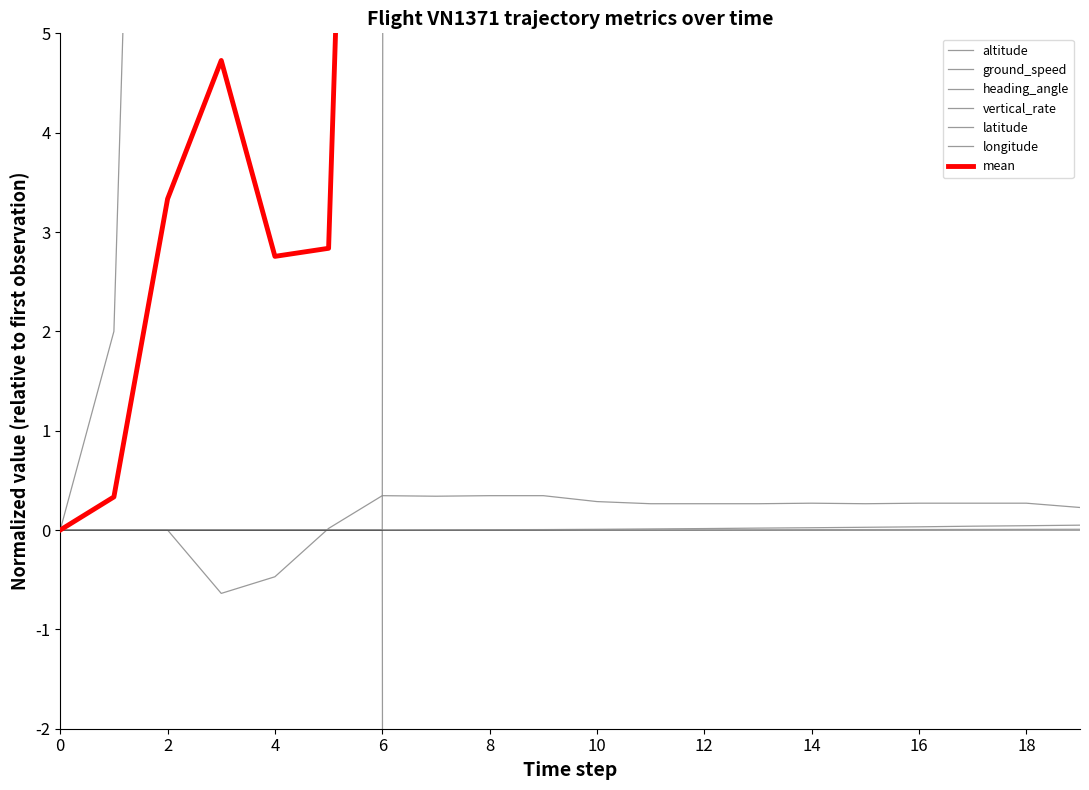

At 18, list the series in order from smallest to largest.

vertical_rate, longitude, latitude, heading_angle, ground_speed, altitude